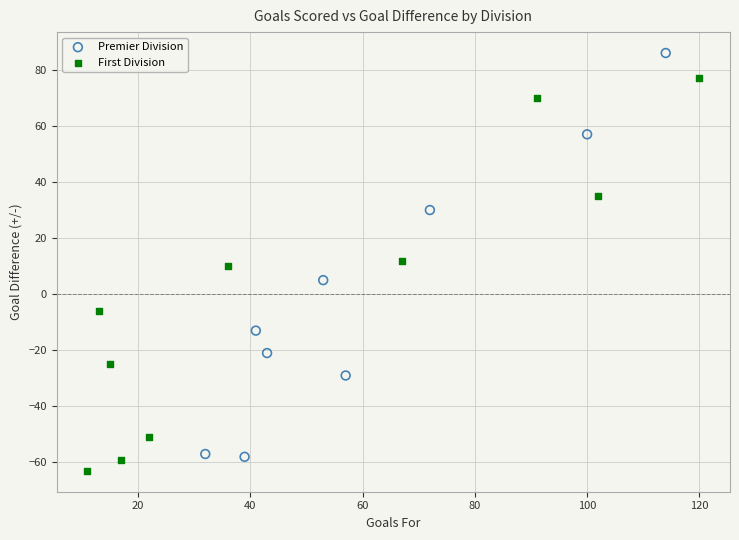

What are all the series names shown in the legend?

Premier Division, First Division